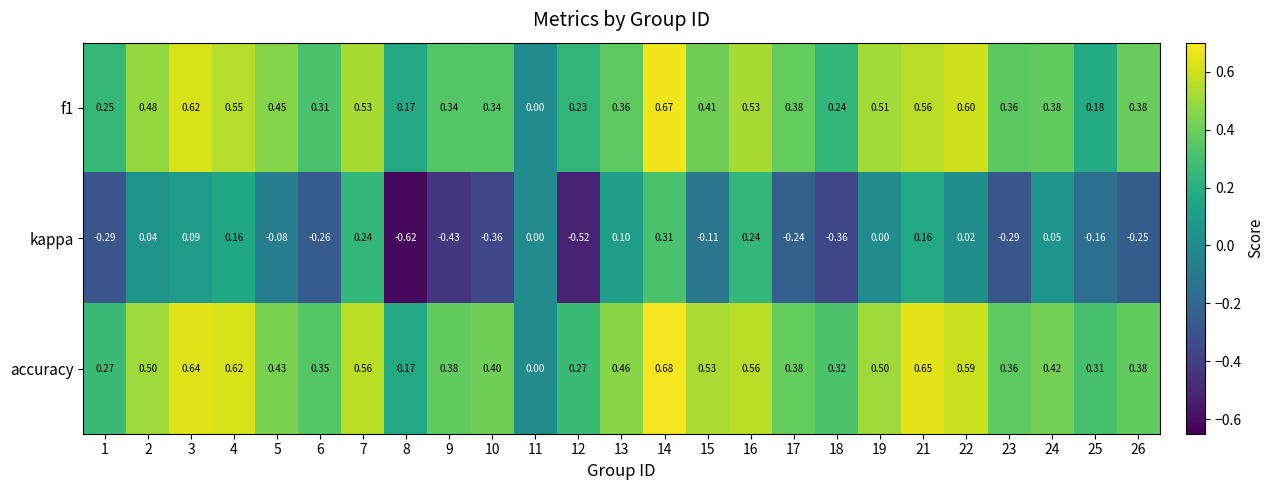

Rank the series at 2 from highest to lowest value.

accuracy, f1, kappa